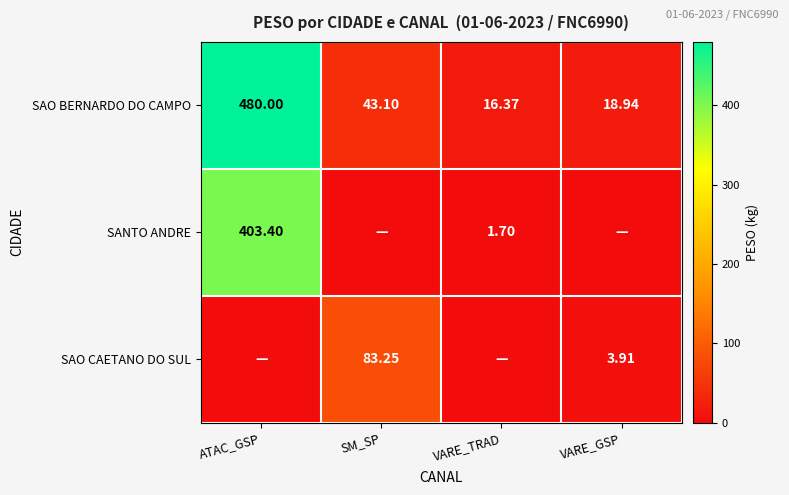

The SAO BERNARDO DO CAMPO series shows 192.1 at ATAC_GSP. True or false?

False